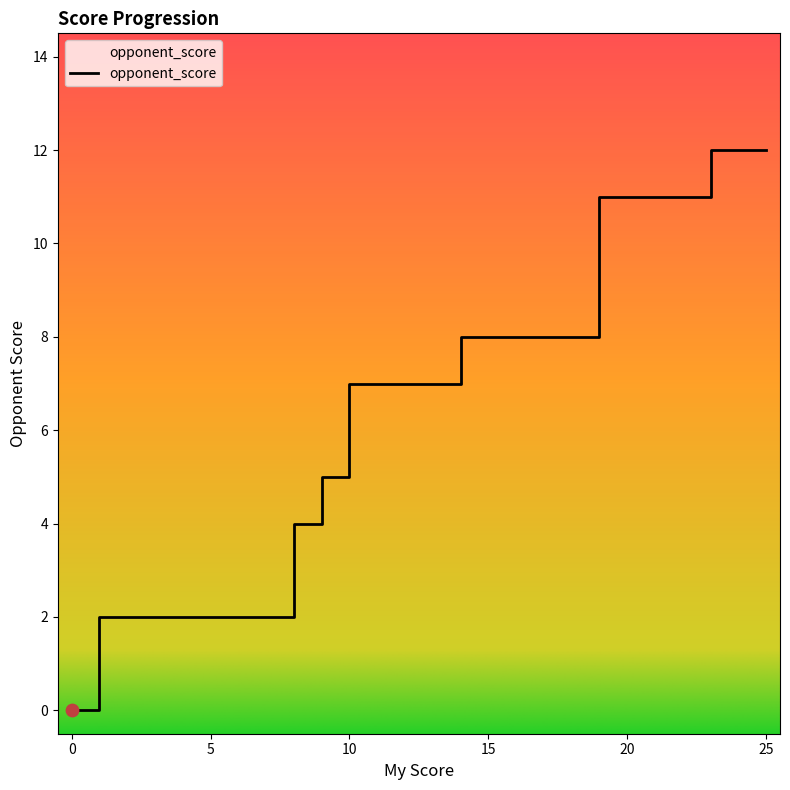

Approximately how many times larger is the value at 23 compared to 20?

1.1